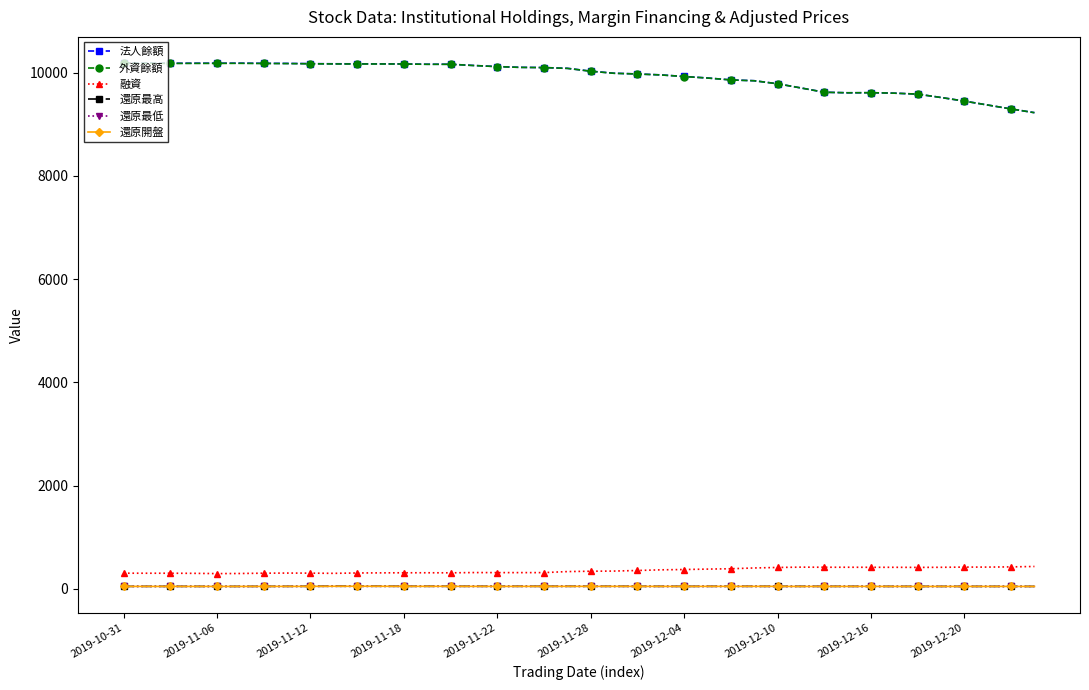

What is the value of the 外資餘額 point at the 18th from the left?

10101.0